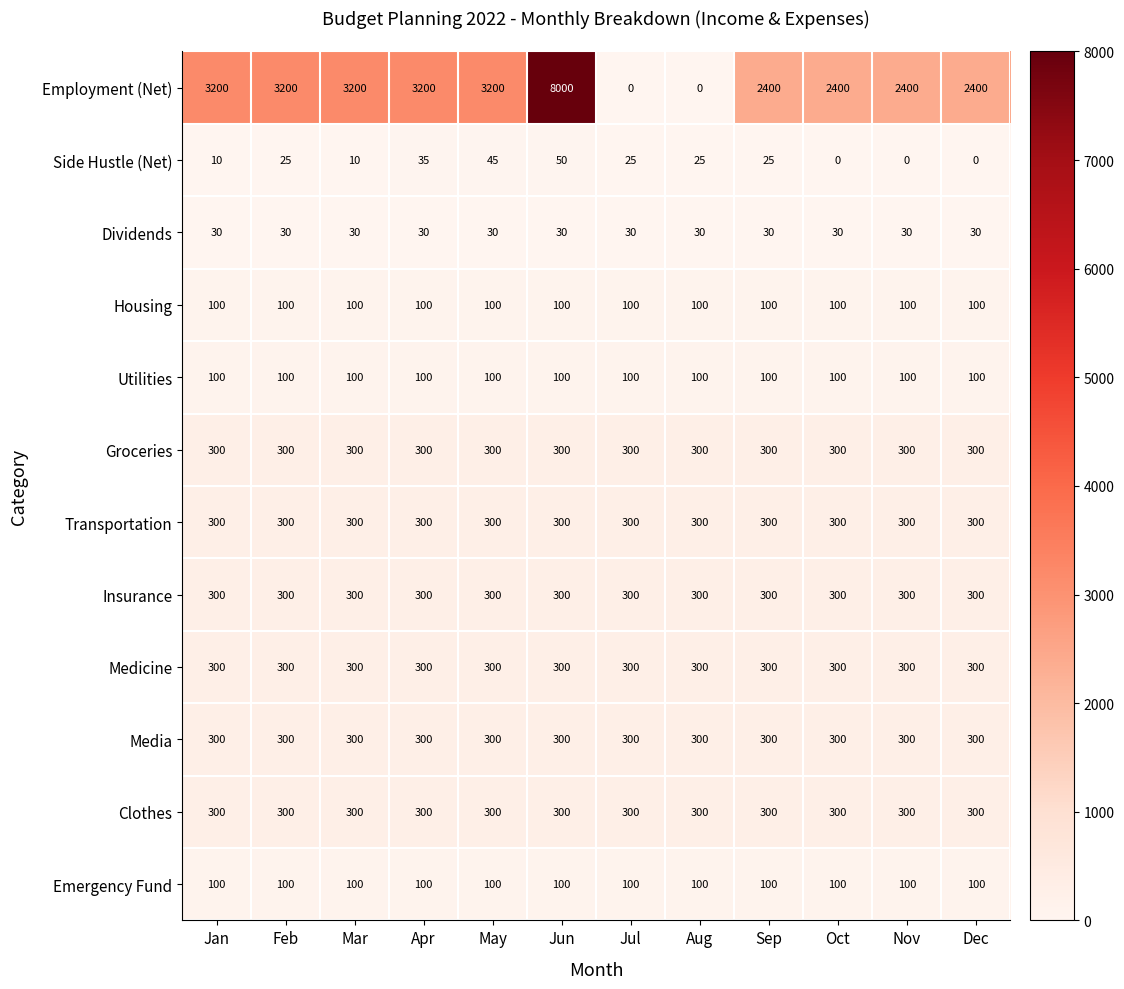

Which series has the widest spread of values?

Employment (Net)